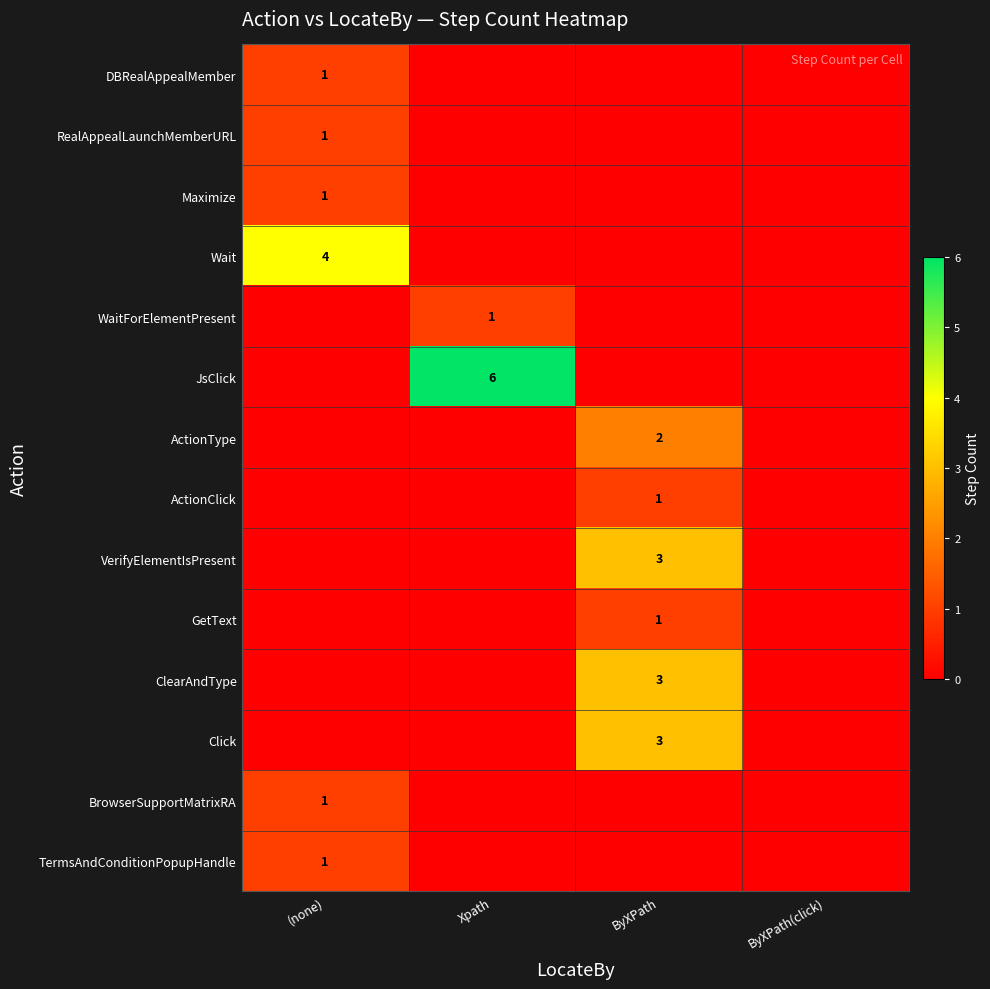

True or false: ActionClick has a value of 1 at ByXPath.

True